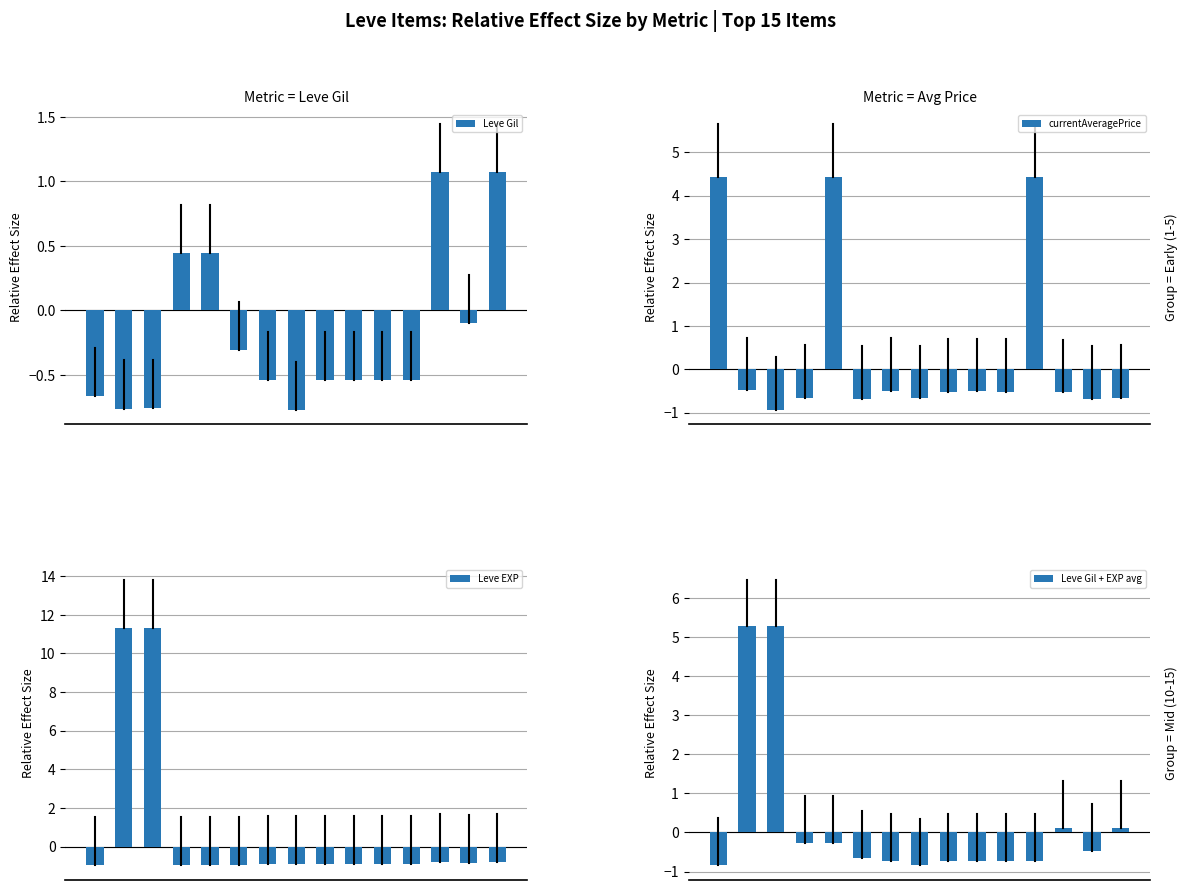

At which category is the sum across all series the highest?

1